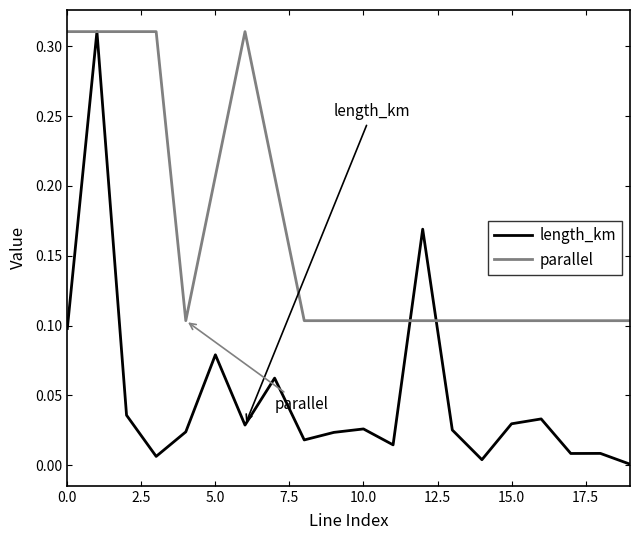

Which series has the largest range (max minus min)?

length_km